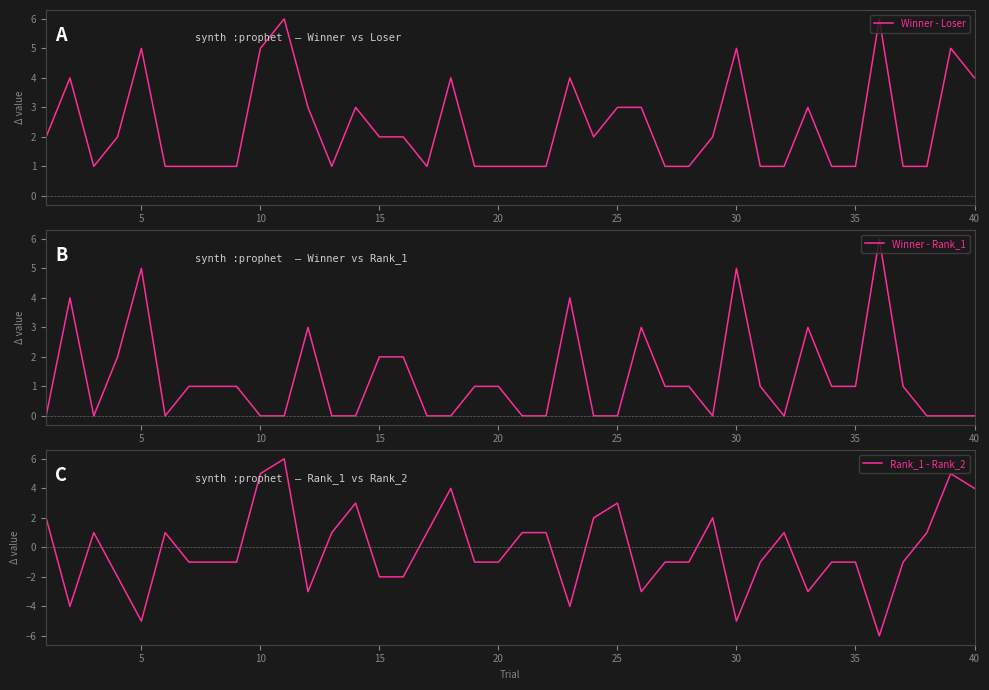

At which category does Winner - Loser reach its first local peak?

5